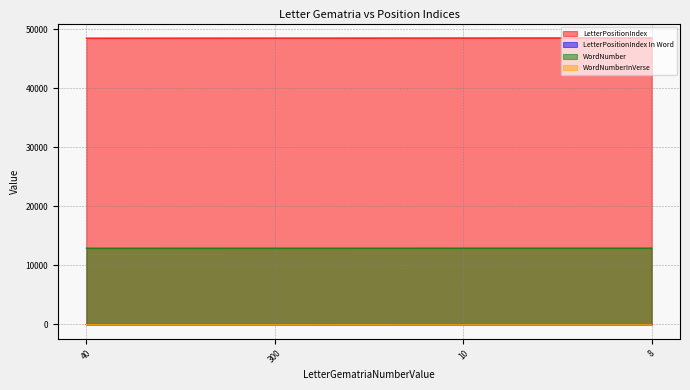

The value of LetterPositionIndex In Word at 10 is 0. True or false?

False